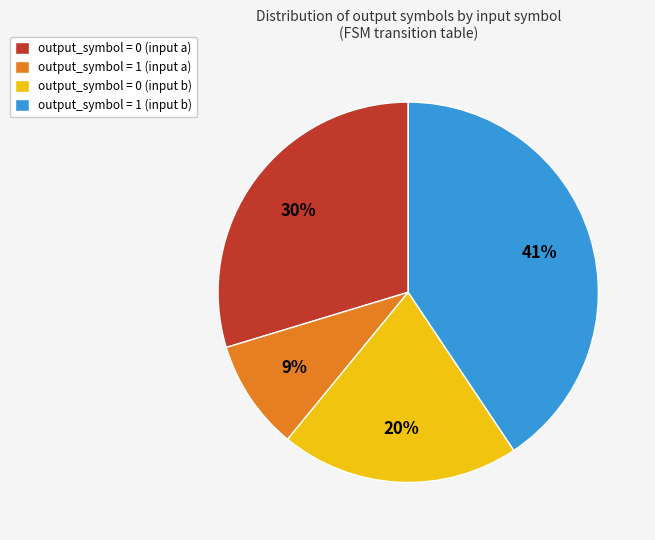

The output_symbol = 0 (input a) slice represents 15% of the pie. True or false?

False